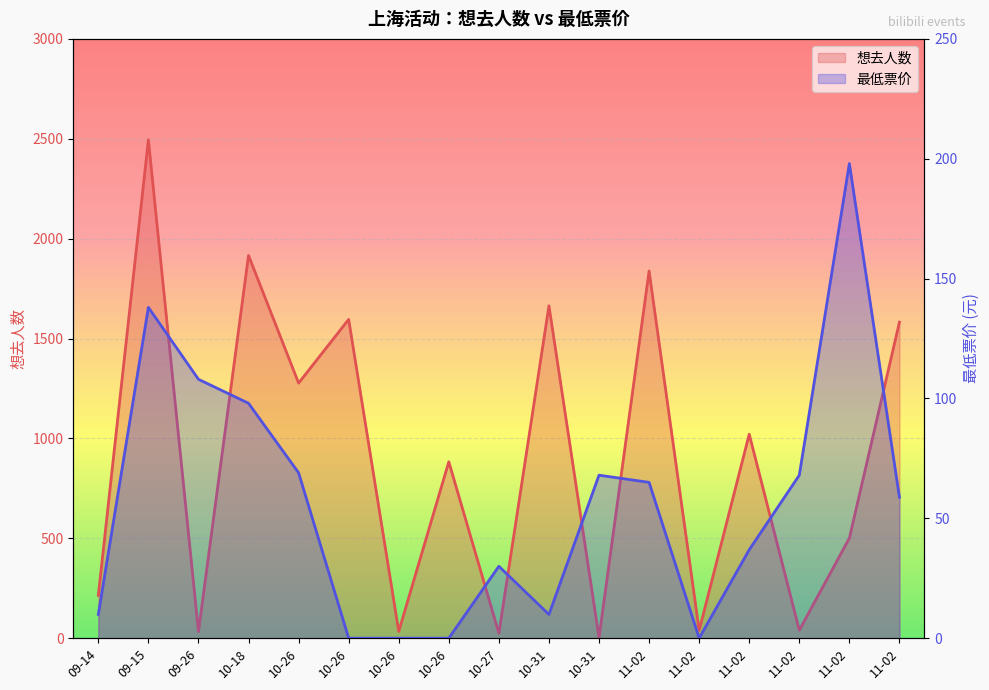

Which series has the largest total across all categories?

想去人数